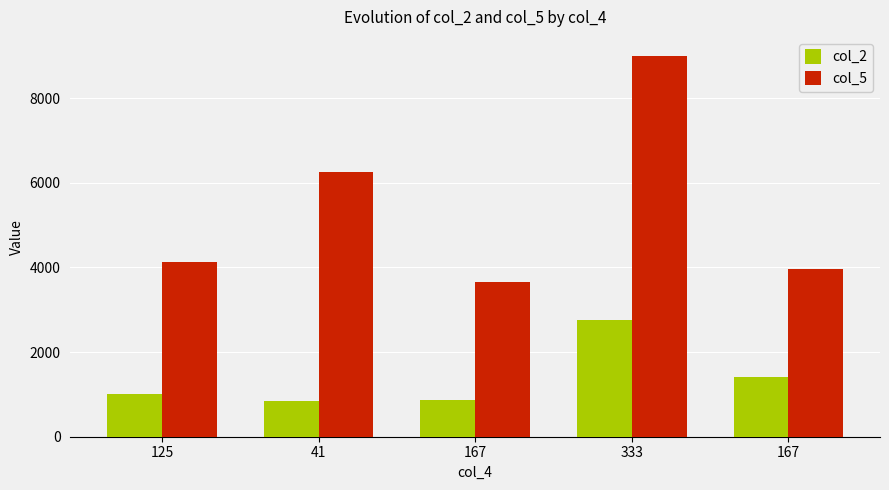

At how many categories does at least one series exceed 8159?

1